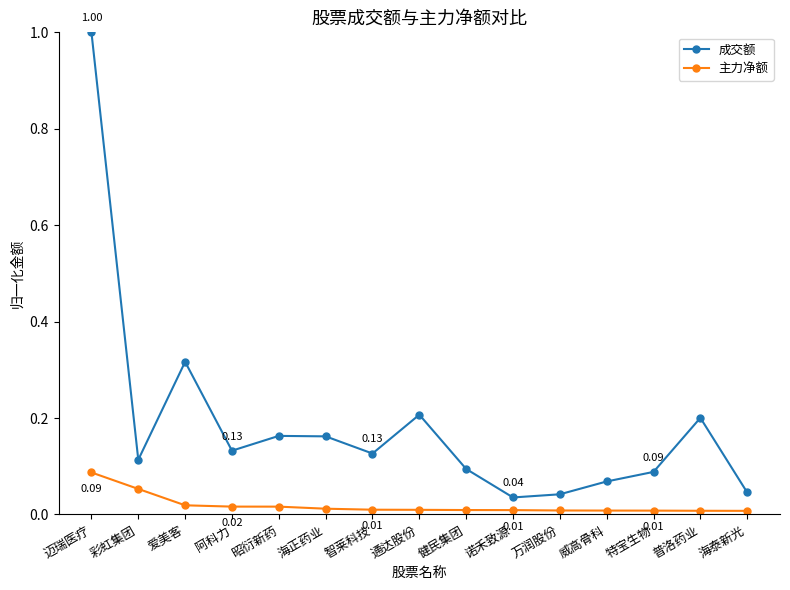

Which series has the largest total across all categories?

成交额